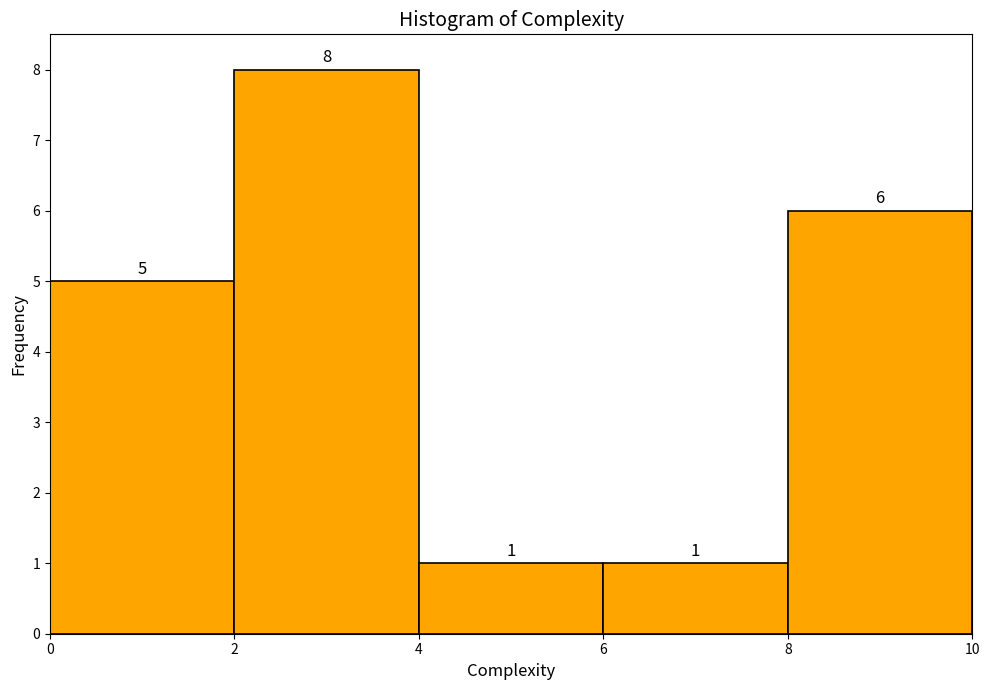

Over which range of the x-axis is the bar tallest?

2 to 4